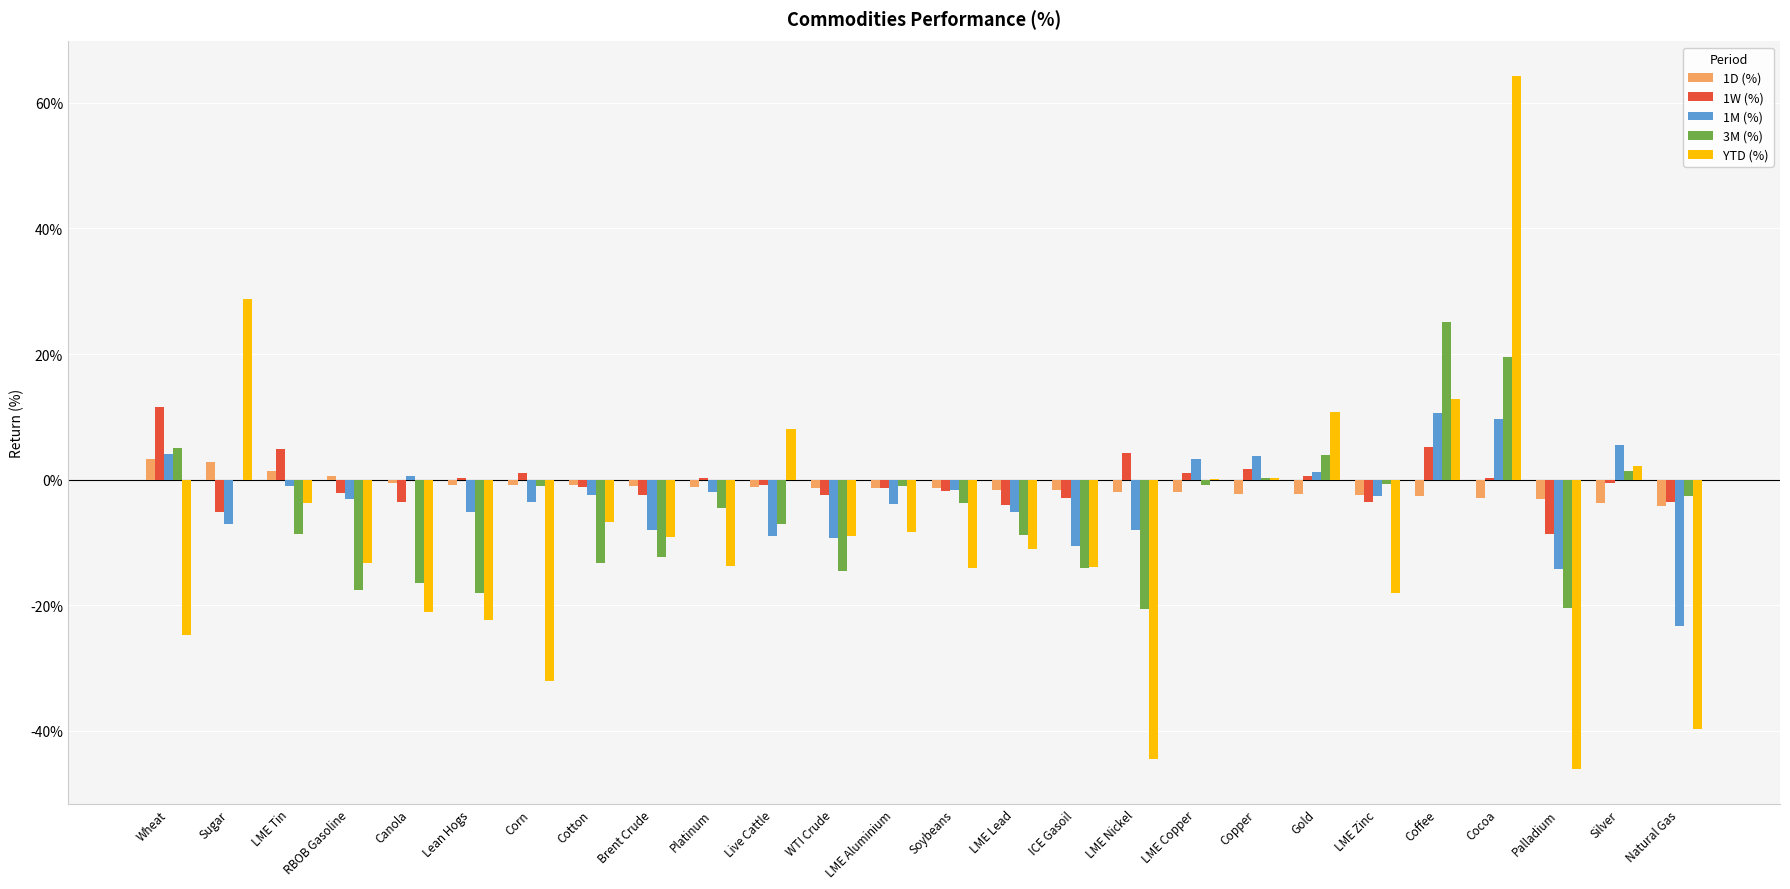

What value does the 3M (%) series have at Cotton?

-0.1